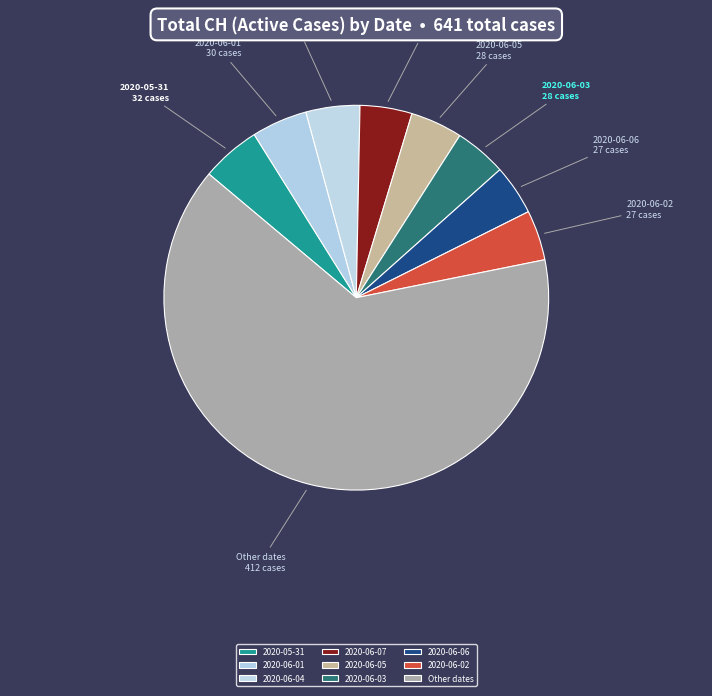

Between Other dates and 2020-06-07, which is larger?

Other dates